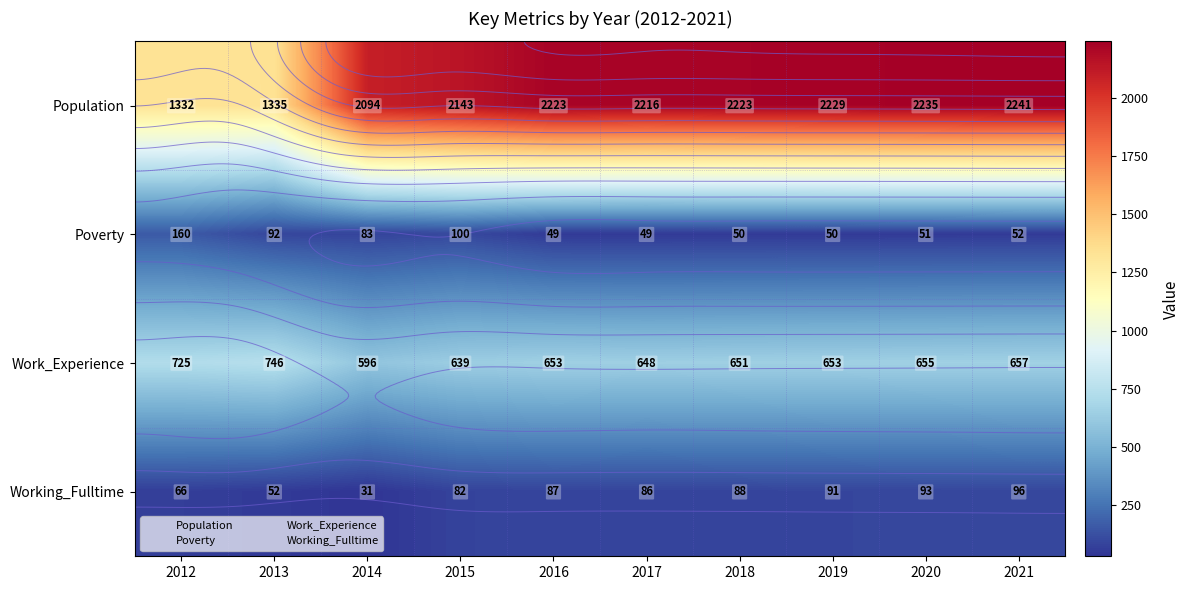

How many categories are shown in the chart?

10